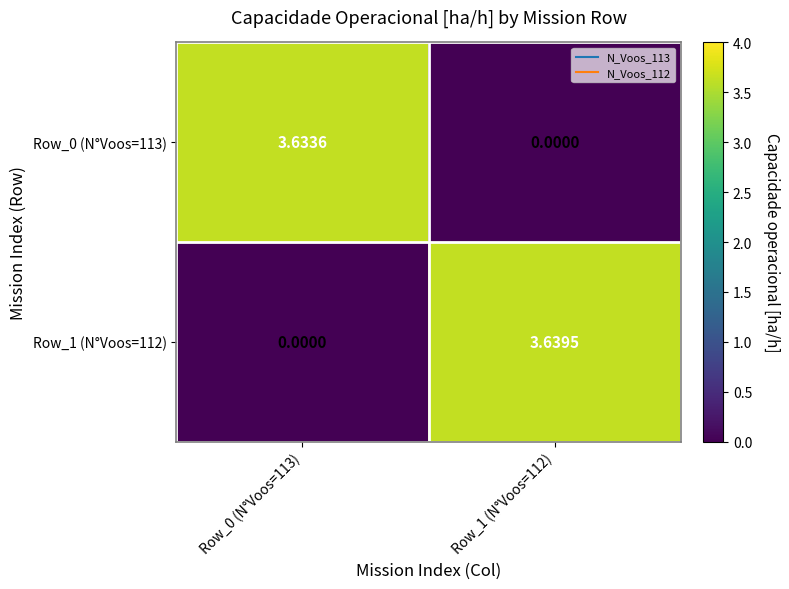

How many values in the Row_0 (N°Voos=113) series are below 3?

1